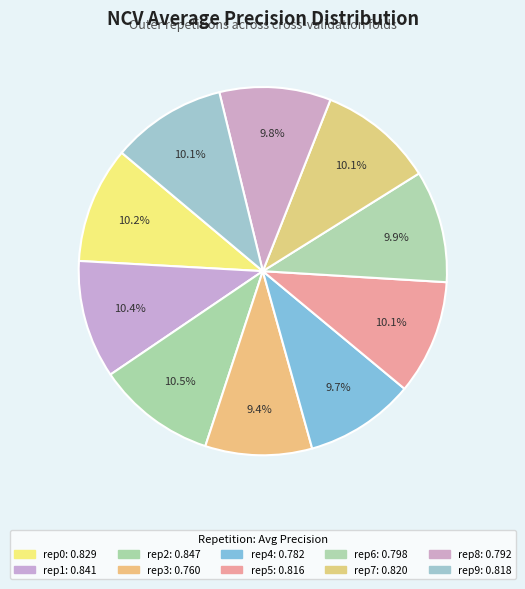

What is the smallest slice in the pie chart?

outer-repetition3